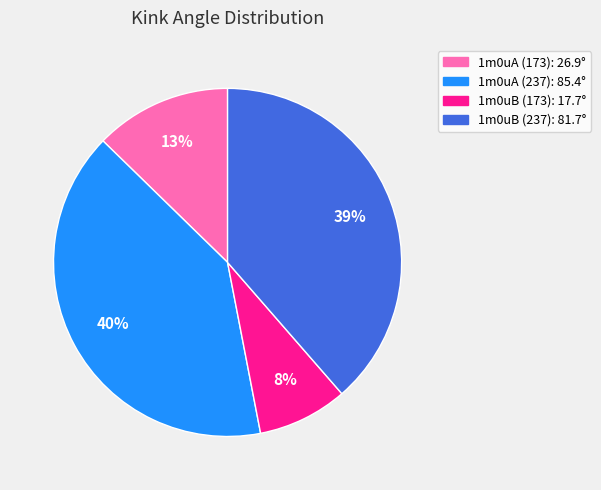

True or false: 1m0uA (173) accounts for 3% of the total.

False